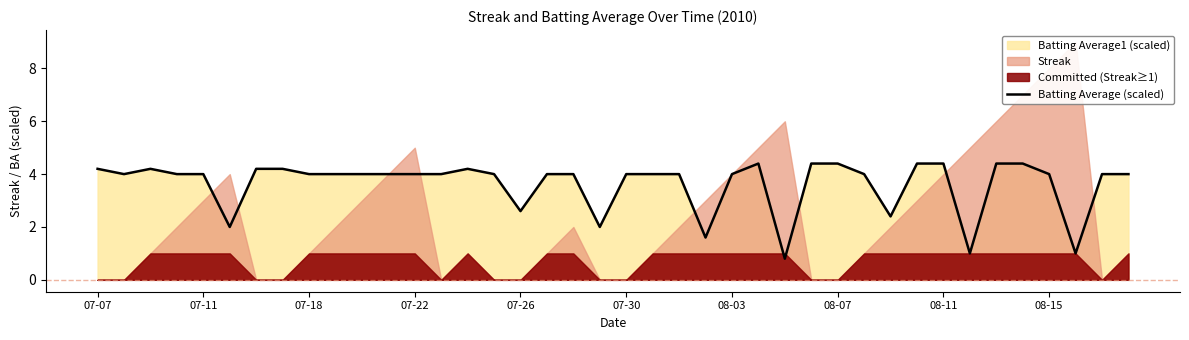

The value of Batting Average (scaled) at 07-07 is 6.2. True or false?

False